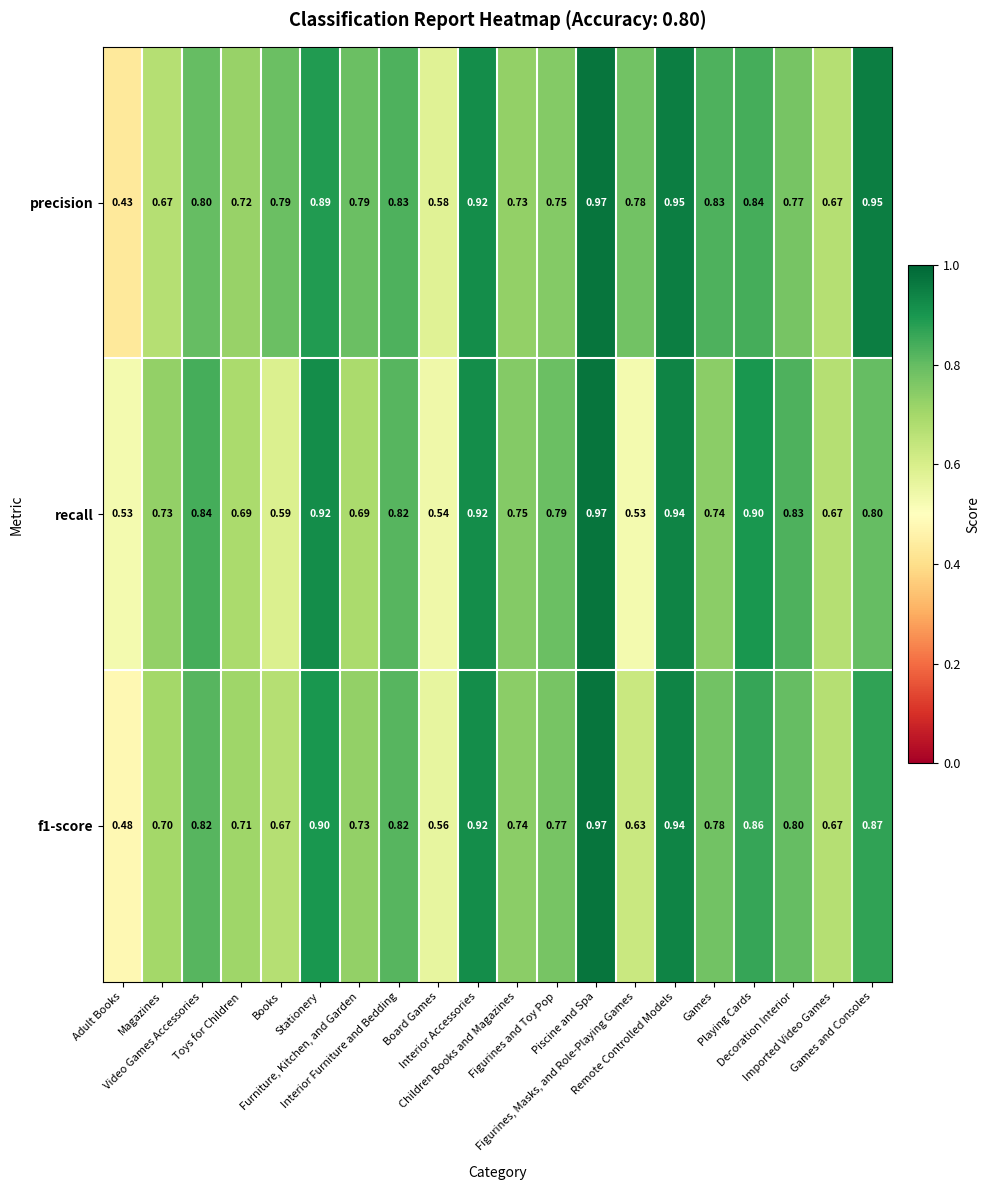

List the series in order of their overall mean, lowest first.

recall, f1-score, precision